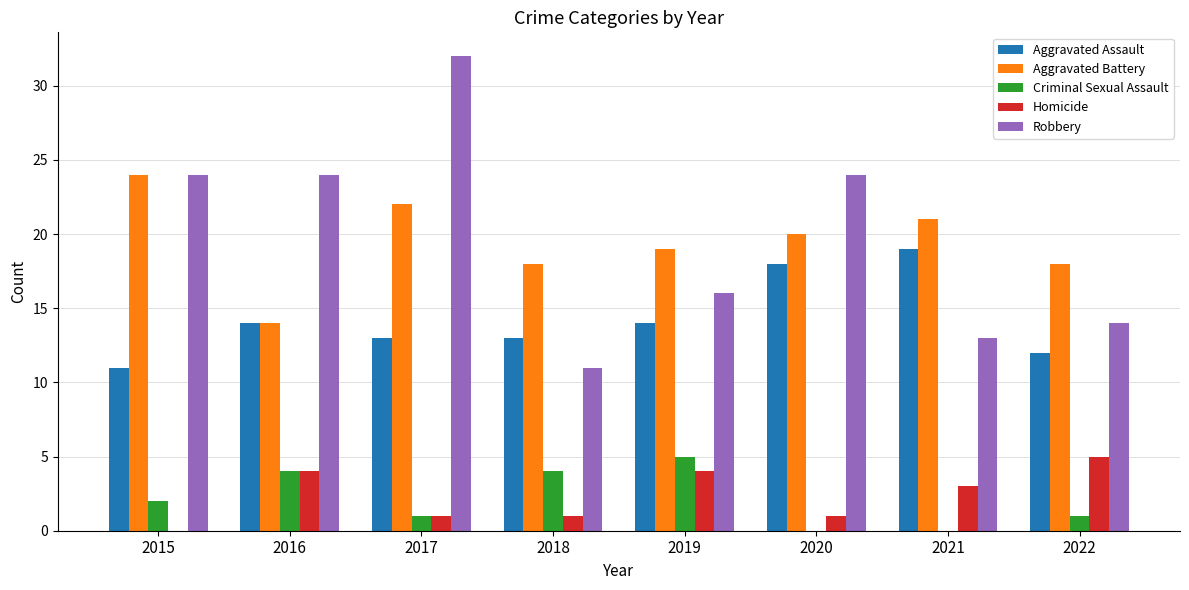

How many Homicide values are between 1 and 4?

6